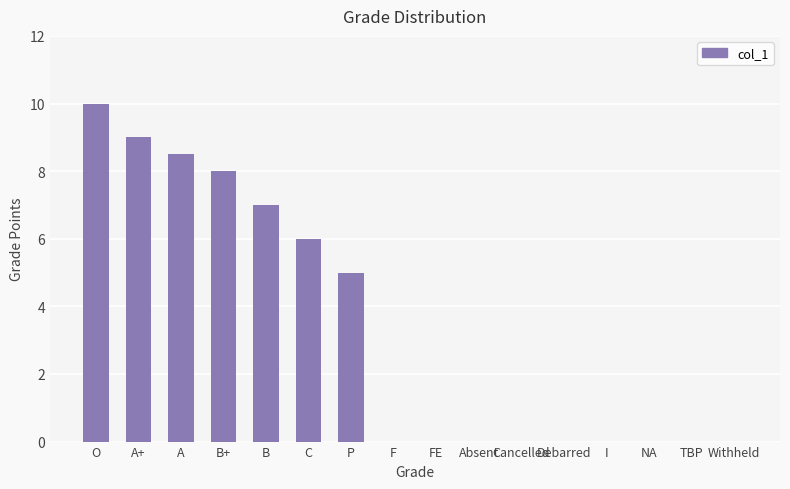

Where is the data nearest to the value 5?

P